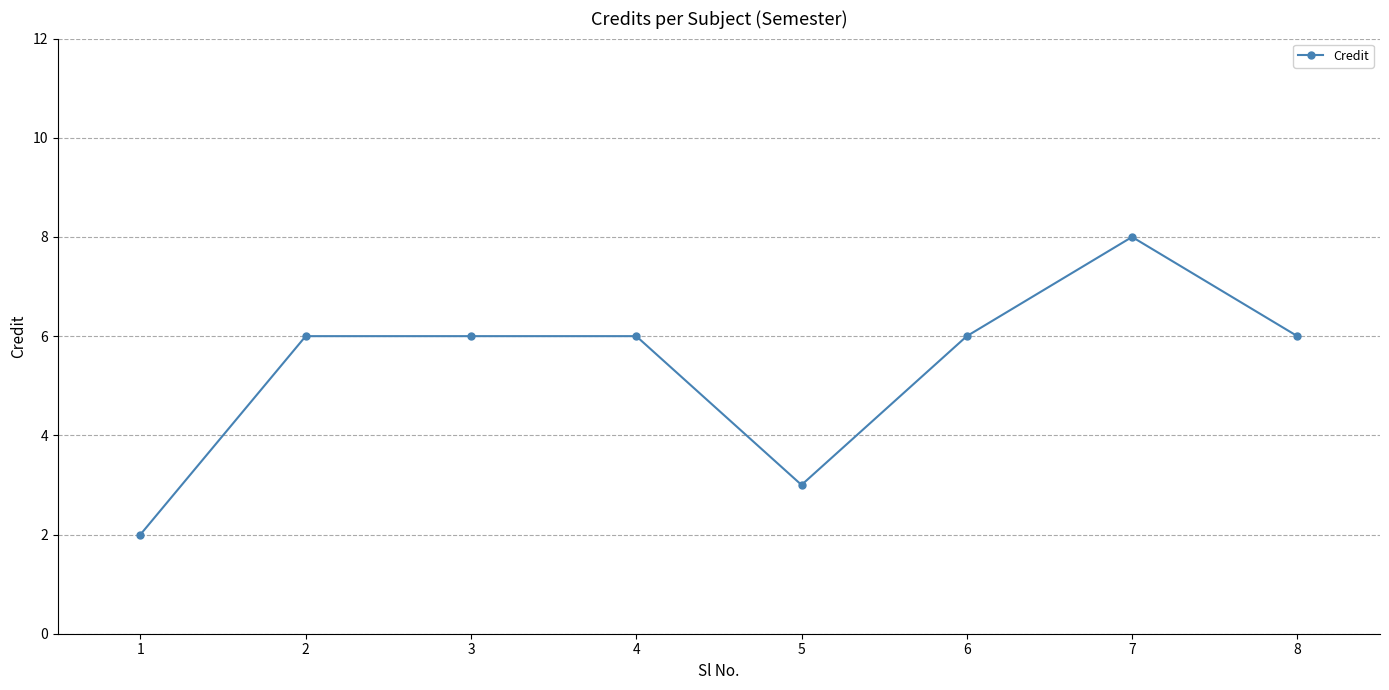

Count the values in the range 6 to 7.

5